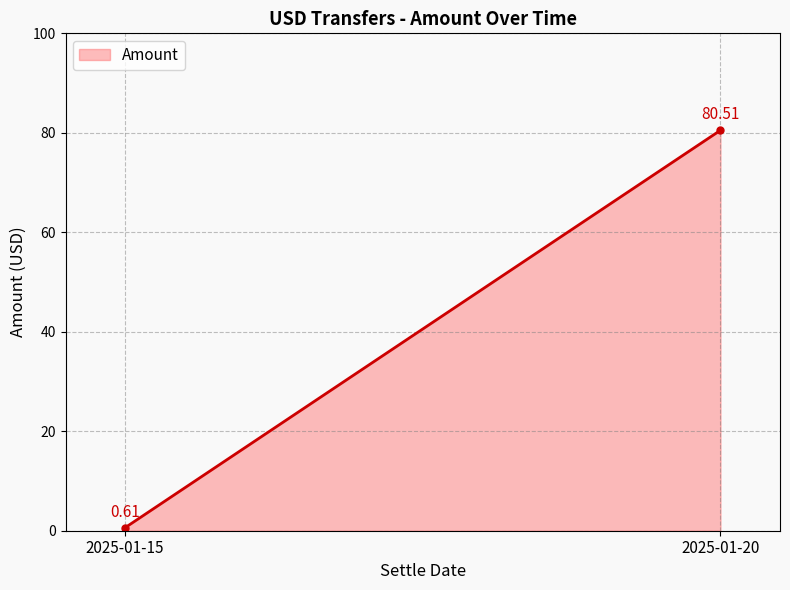

Does the chart have visible grid lines?

Yes